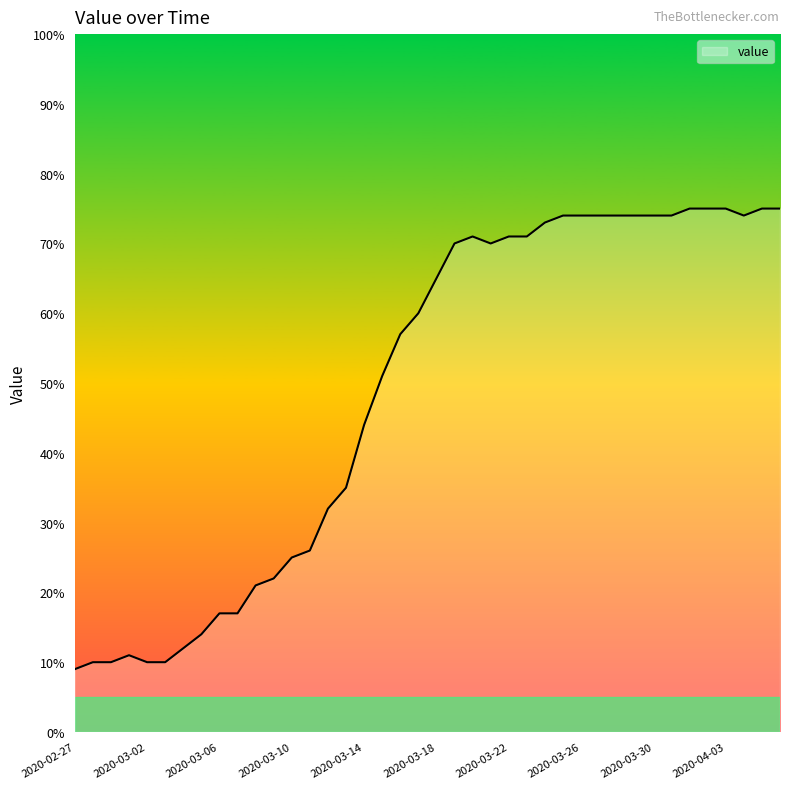

What is the maximum value shown in the chart?

75